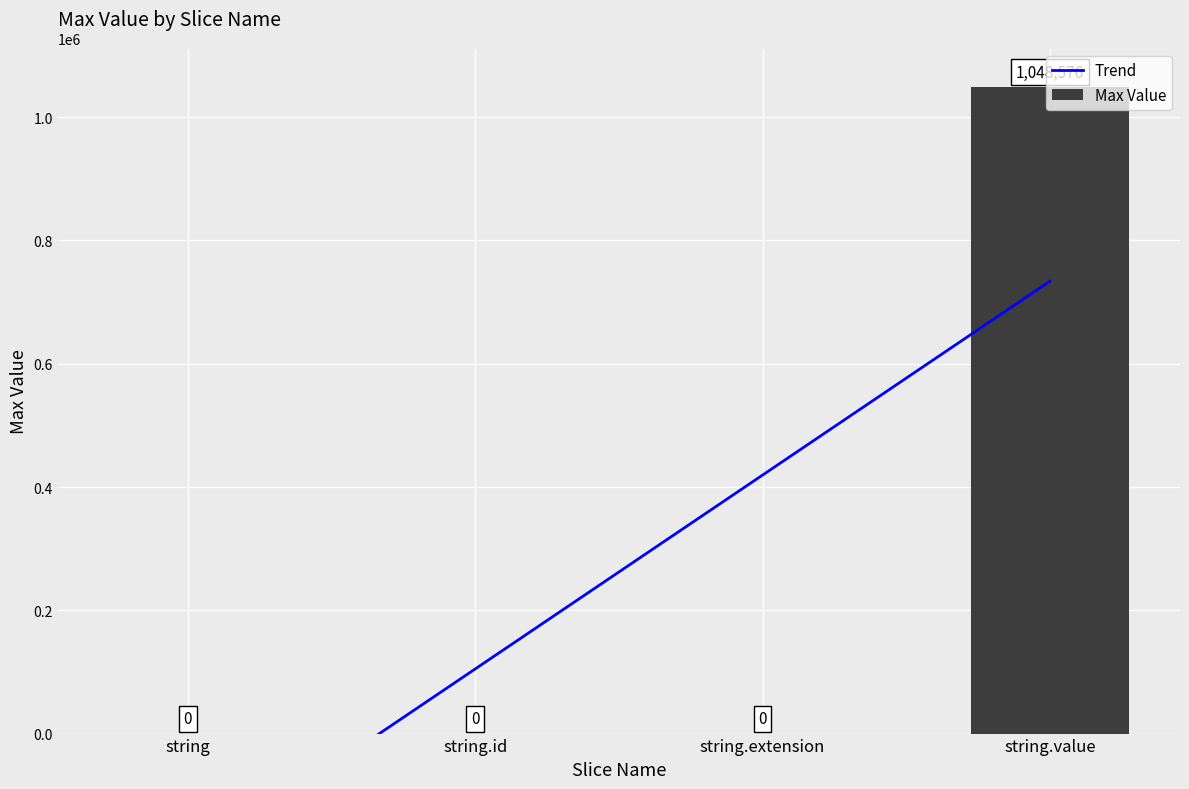

What are all the series names shown in the legend?

Trend, Max Value